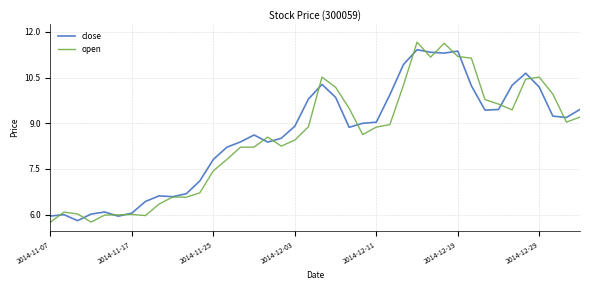

How many values in the close series are below 8?

13